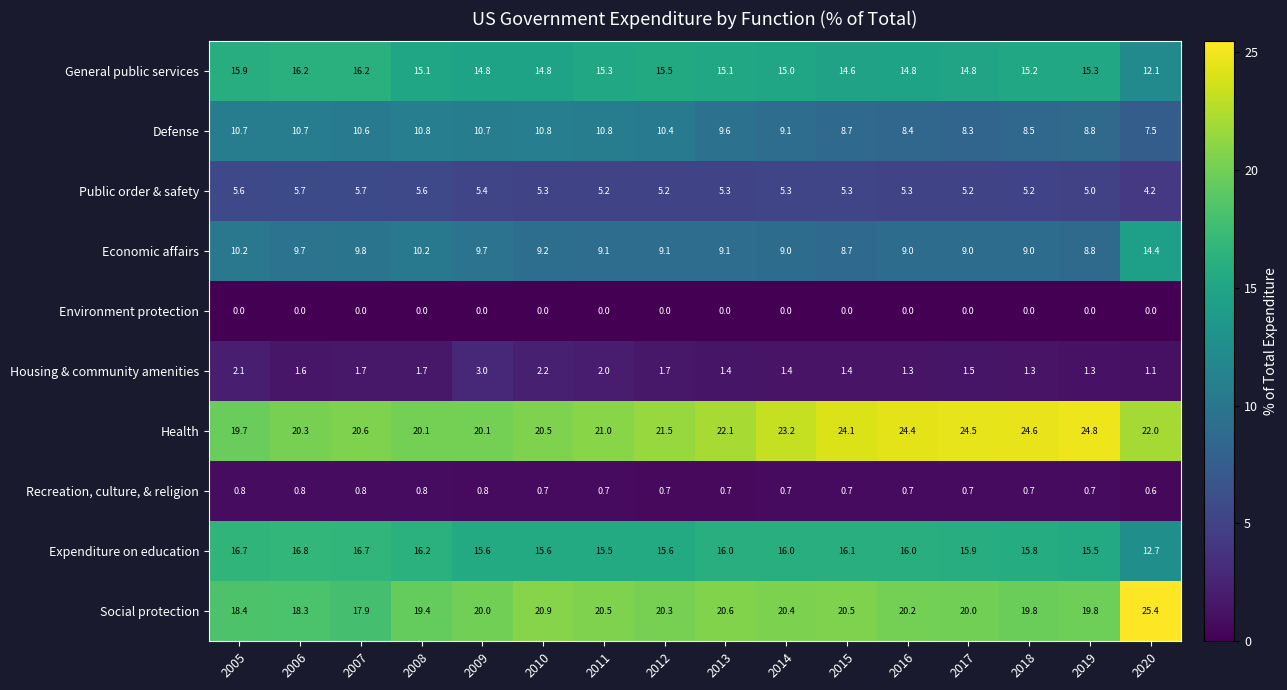

Which series has the largest range (max minus min)?

Social protection